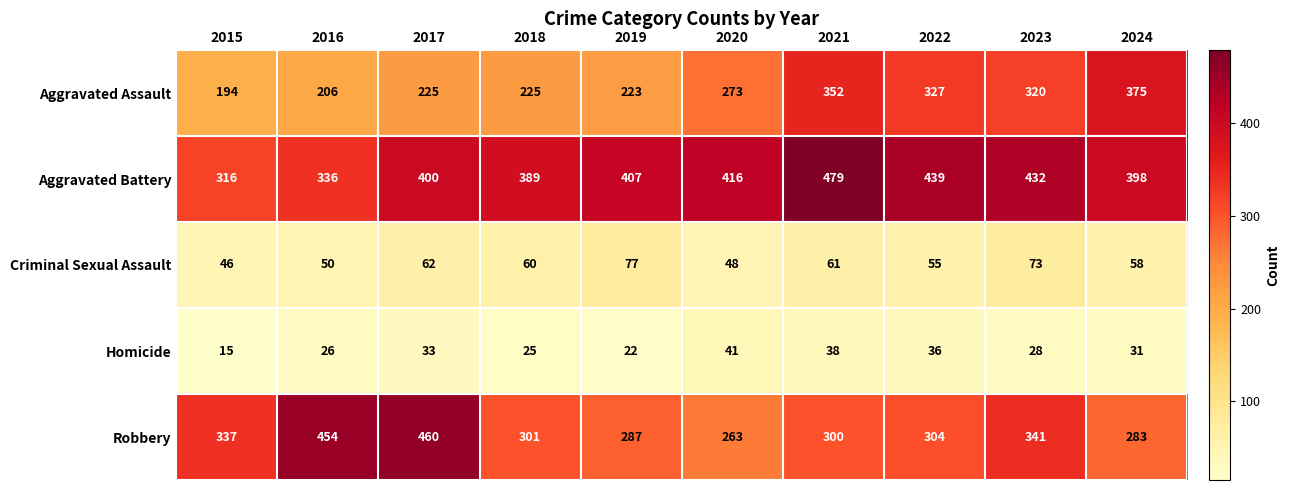

What is the smallest value displayed?

15